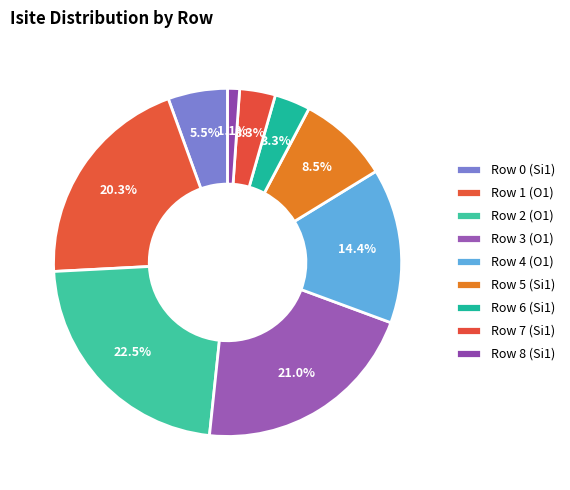

How many slices are in this pie chart?

9